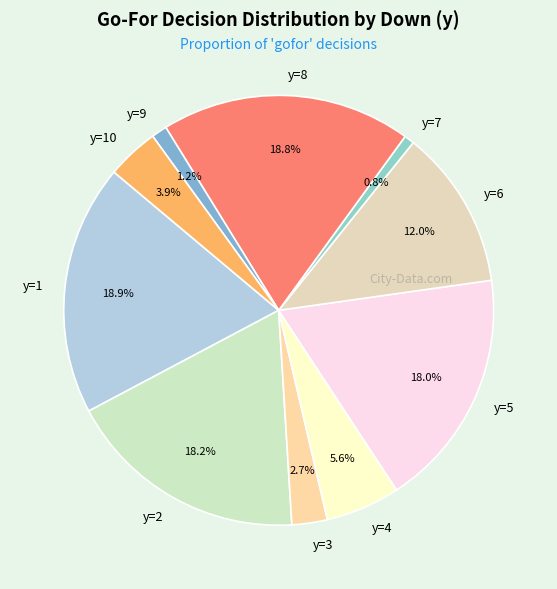

How many slices are in this pie chart?

10